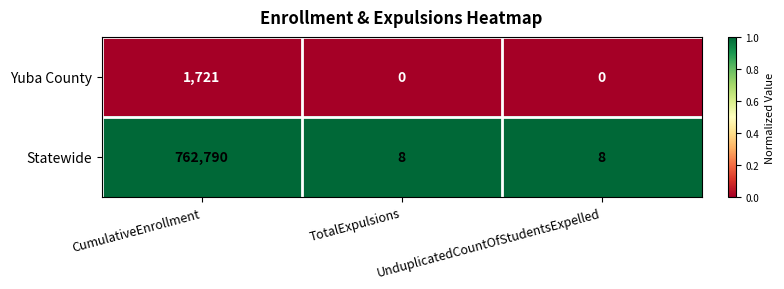

Which category has the highest value across all series?

CumulativeEnrollment